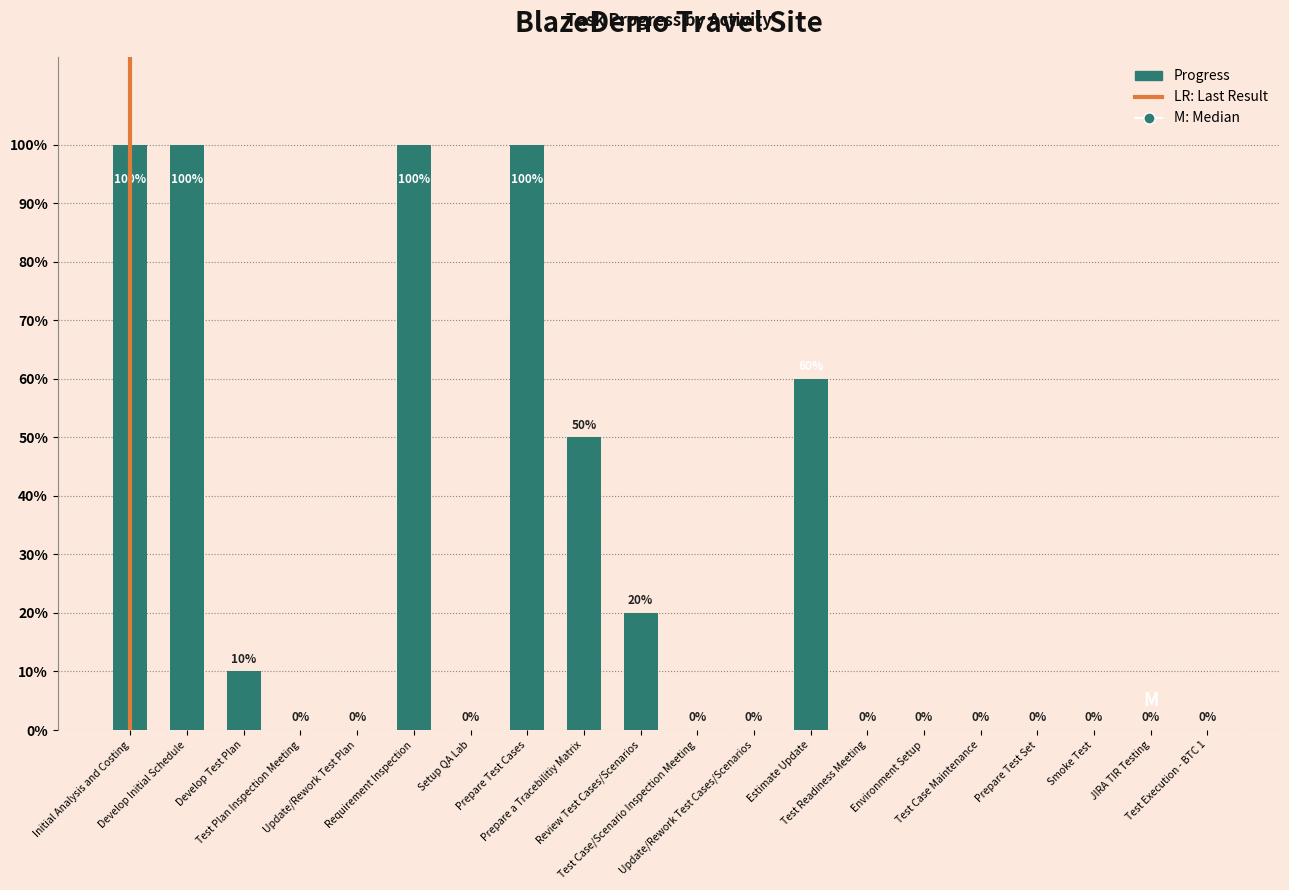

What is the value of the 6th bar from the left?

1.0